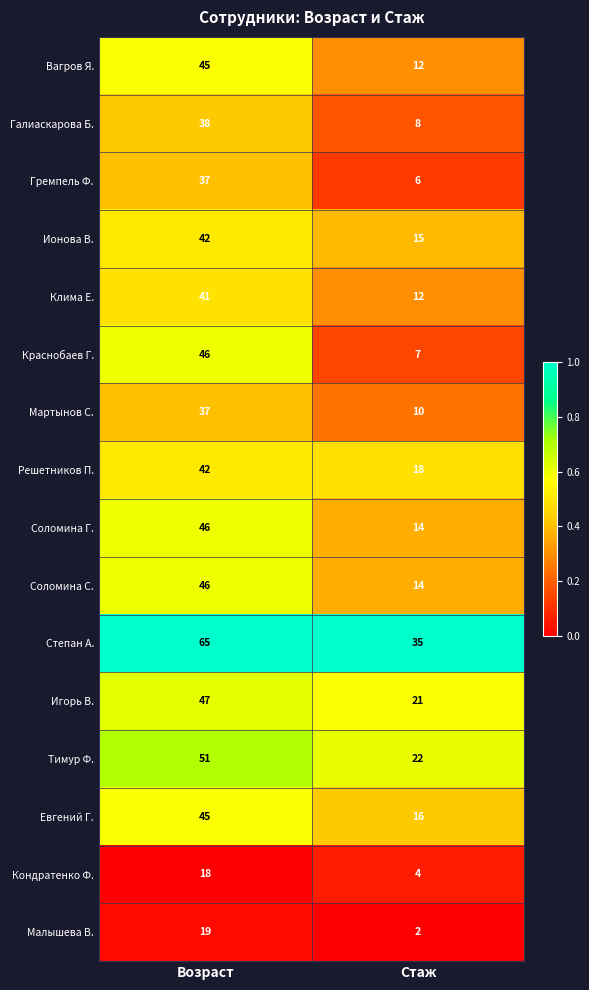

List the labels in order of Вагров Я. value, largest first.

Возраст, Стаж